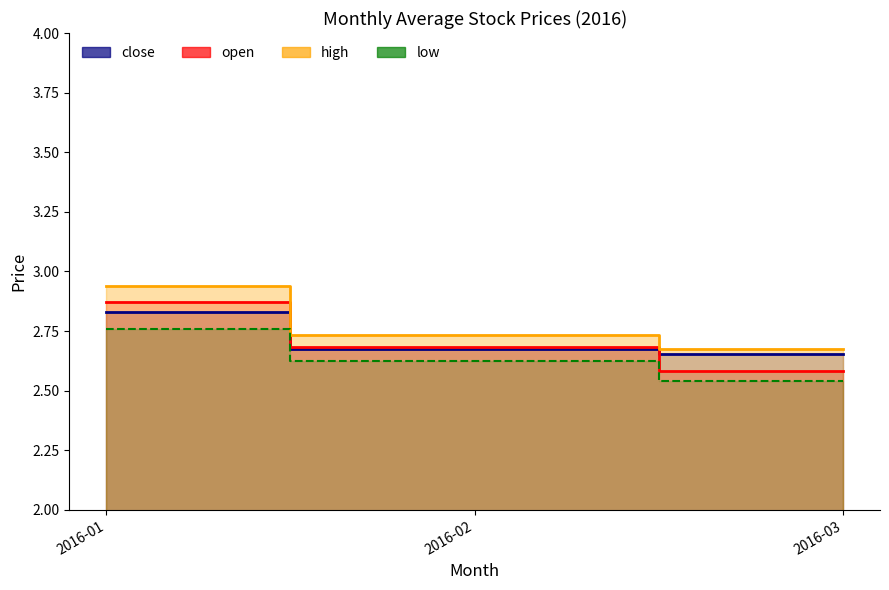

At which category is the sum across all series the highest?

2016-01